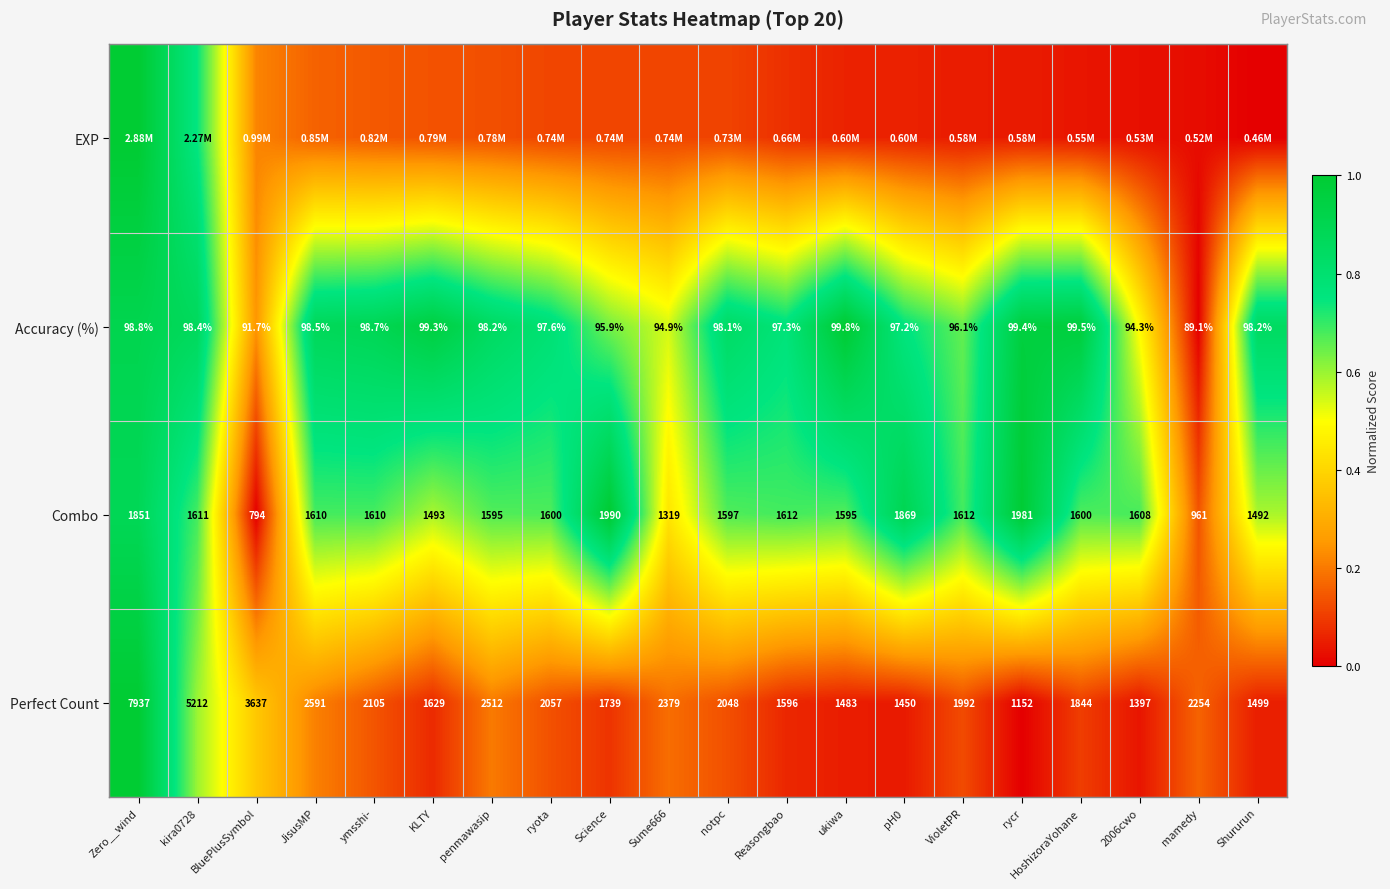

What is the total value across all series at ukiwa?

1.8